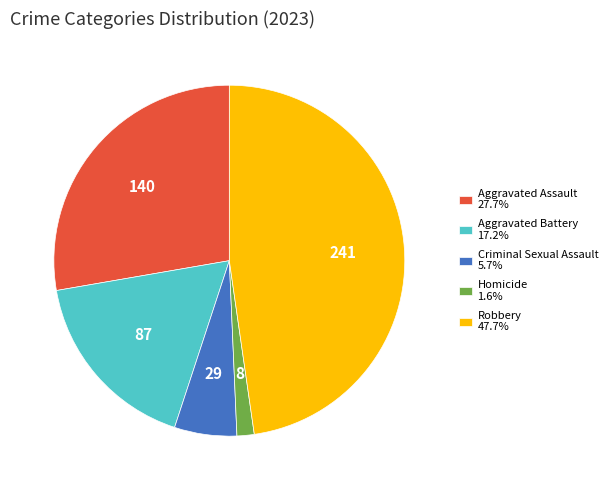

Which slice is the largest?

Robbery